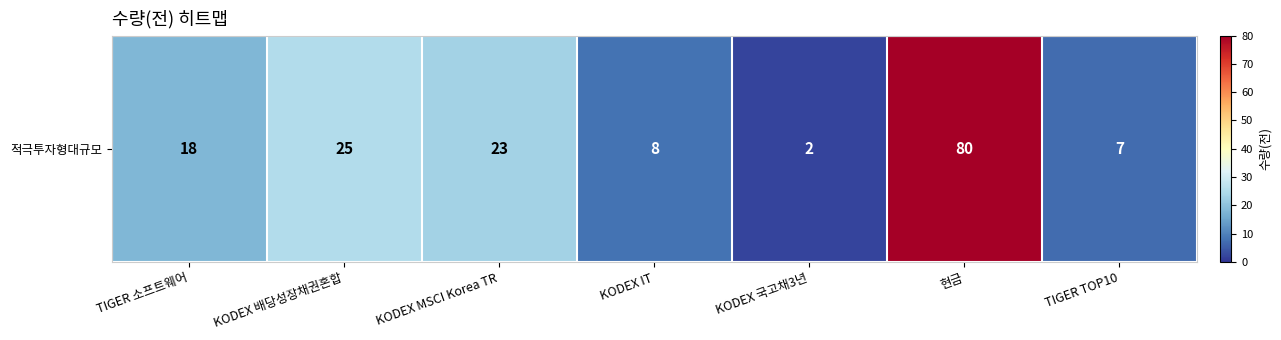

Which label corresponds to the largest value in the chart?

현금